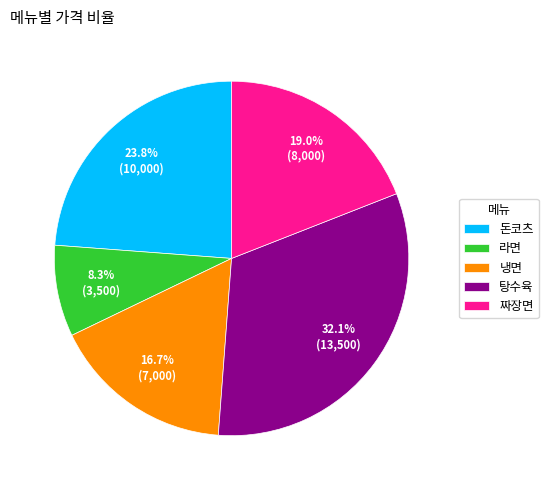

True or false: 짜장면 accounts for 25% of the total.

False